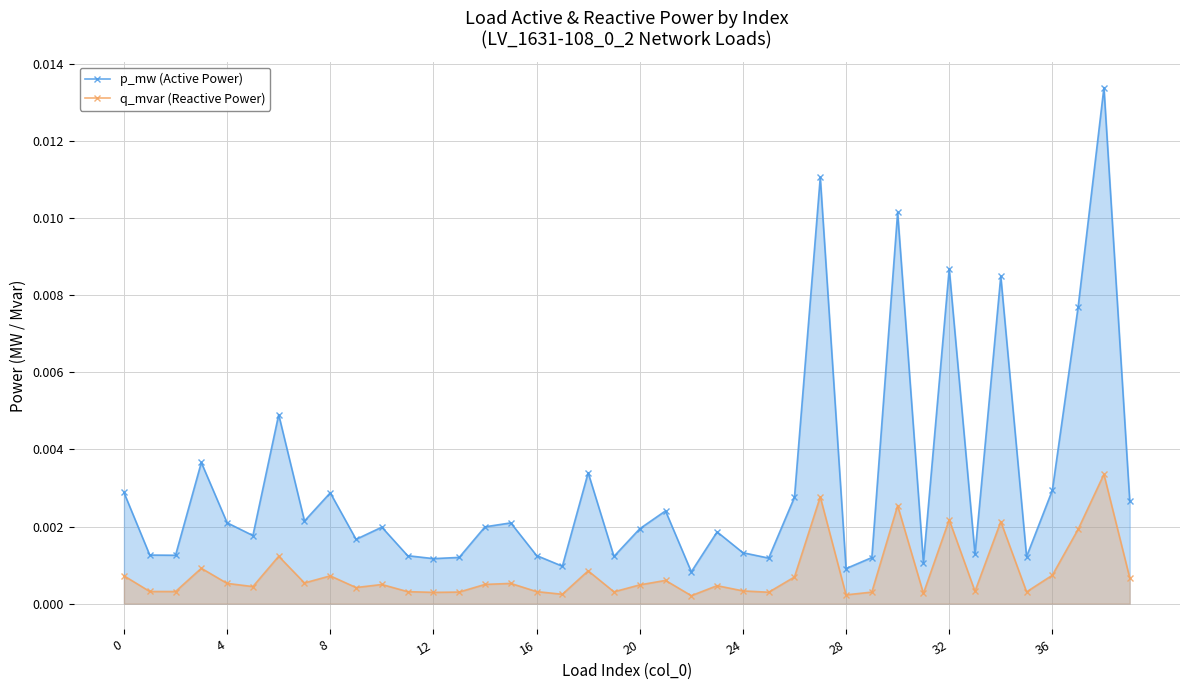

True or false: q_mvar (Reactive Power) and p_mw (Active Power) intersect in this chart.

False